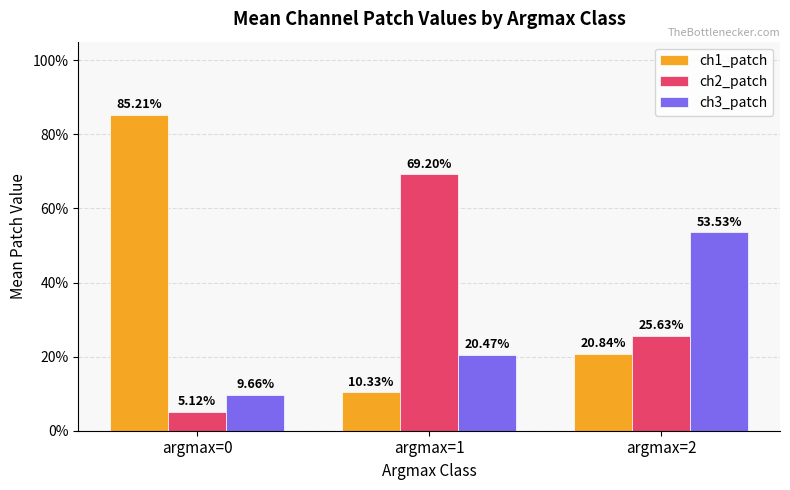

What are all the series names shown in the legend?

ch1_patch, ch2_patch, ch3_patch